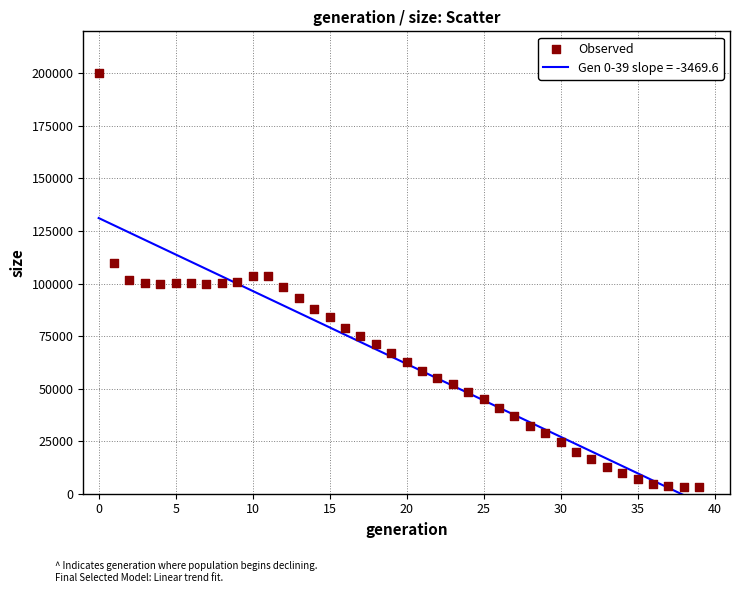

What is the range of Y values (max minus min)?

197315